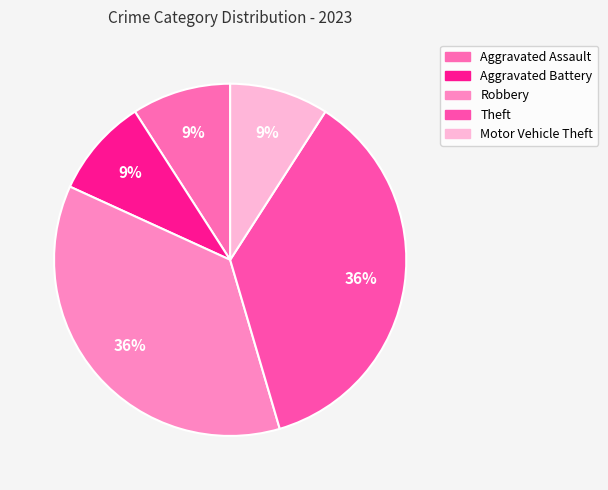

To the nearest percent, what portion does Motor Vehicle Theft represent?

9%